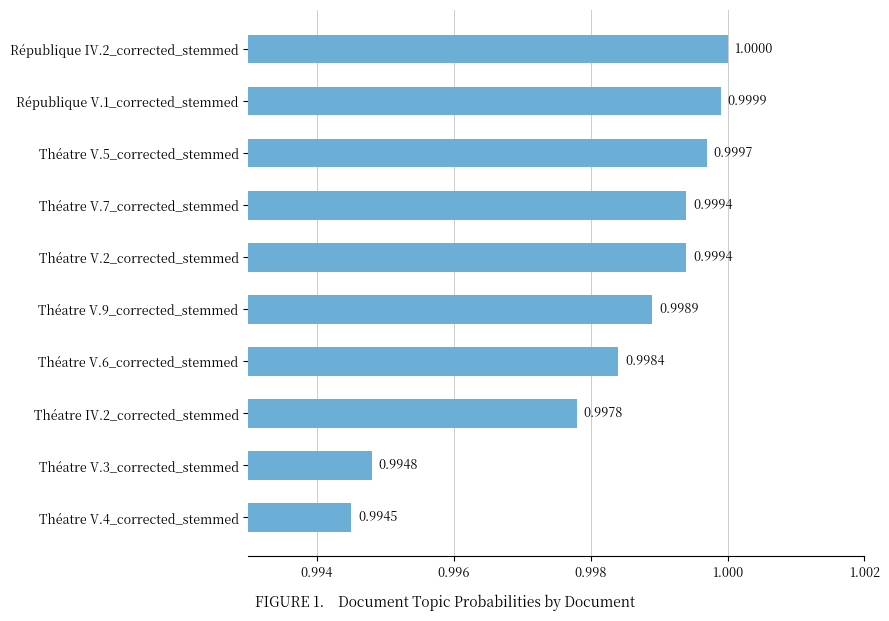

What is the sum of all values?

10.0